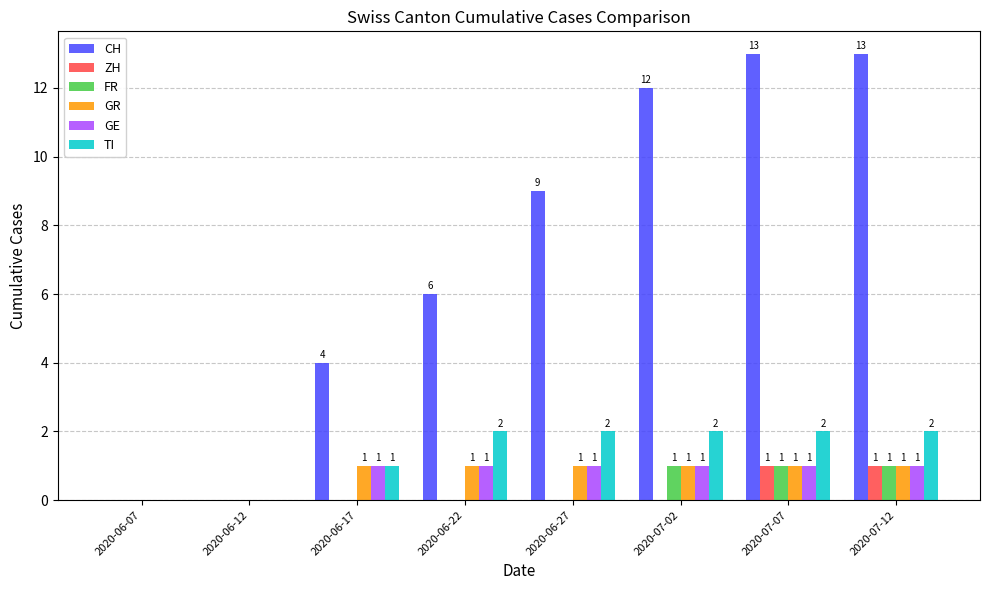

At which label is CH closest to 6?

2020-06-22